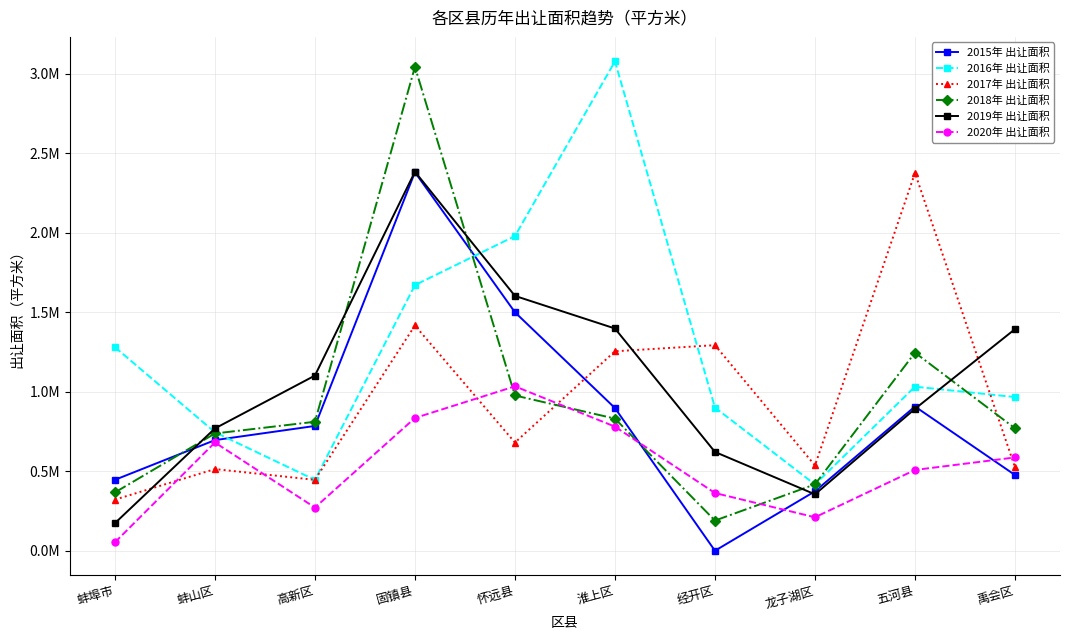

In 2017年 出让面积, how many points are lower than both neighbors (excluding endpoints)?

3